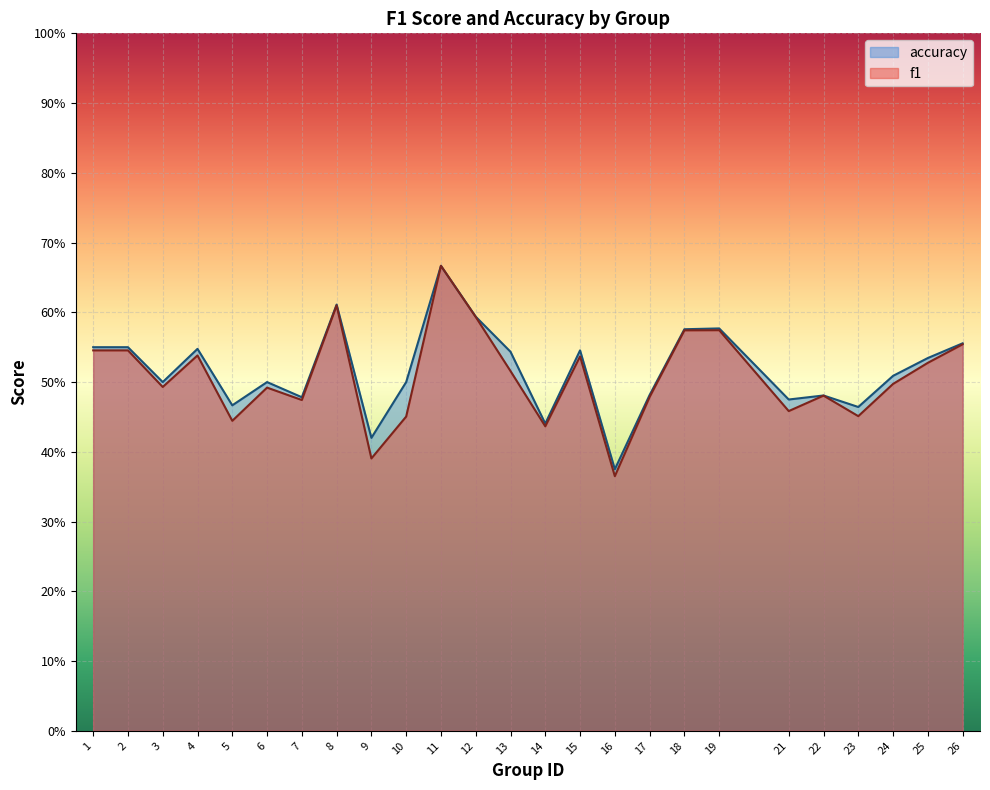

The value of accuracy at 11 is 1.2. True or false?

False